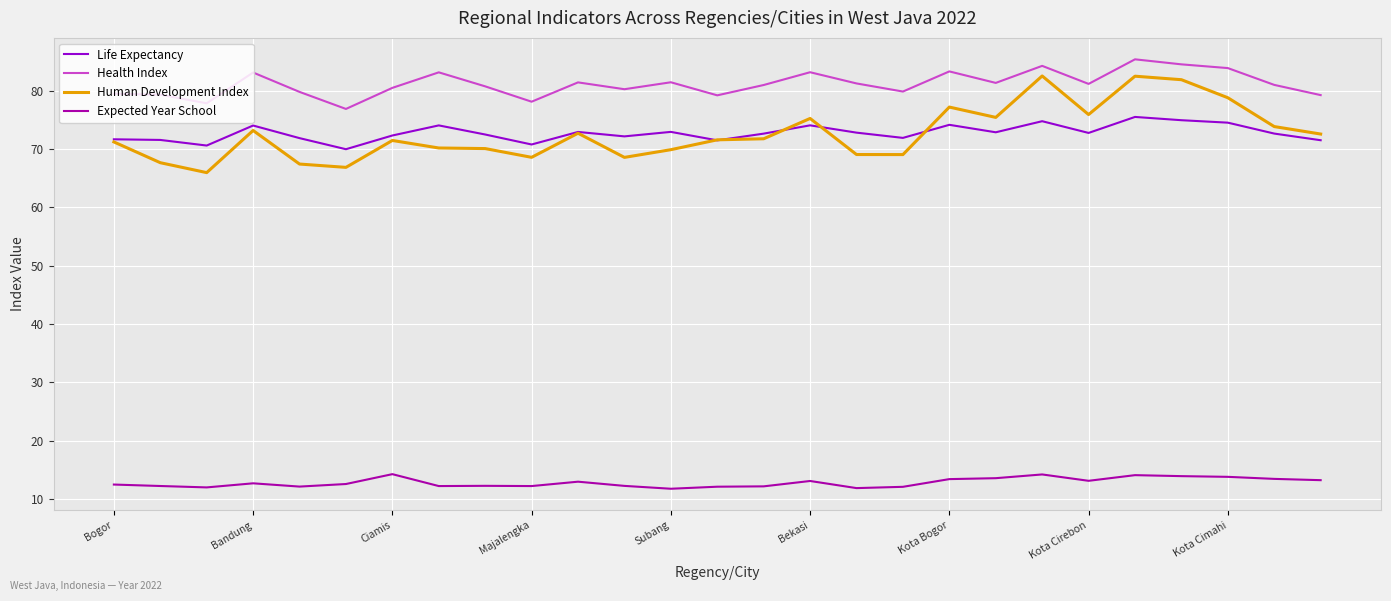

True or false: Life Expectancy and Expected Year School cross at least once.

False